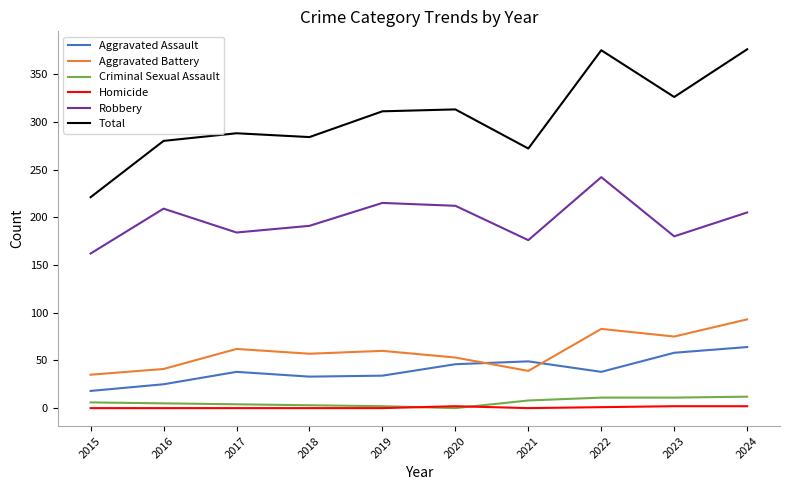

True or false: Aggravated Assault and Total cross at least once.

False